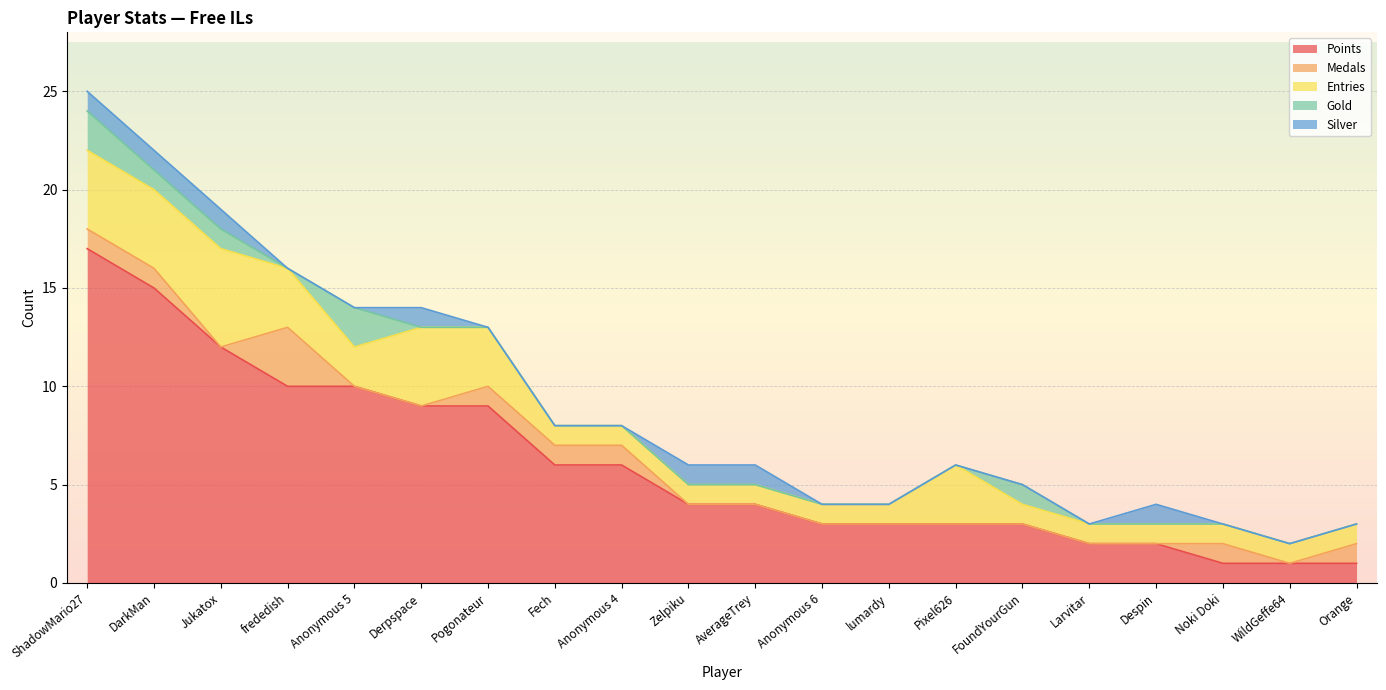

Does the chart display data point markers on the line(s)?

No